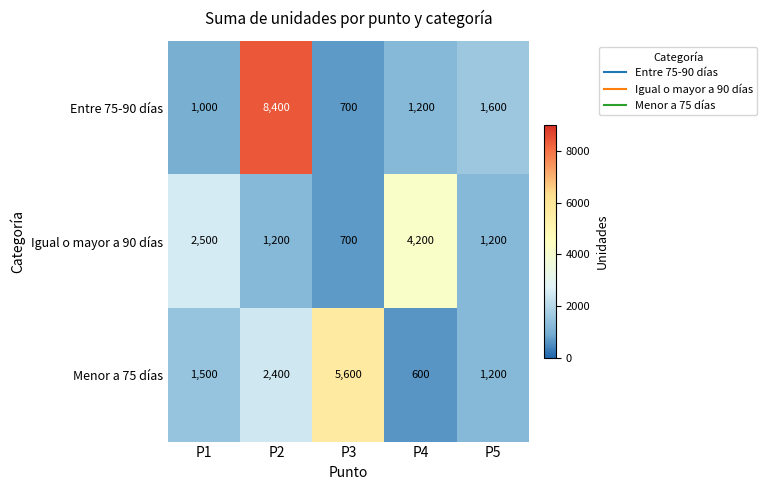

What is the minimum value shown in the chart?

600